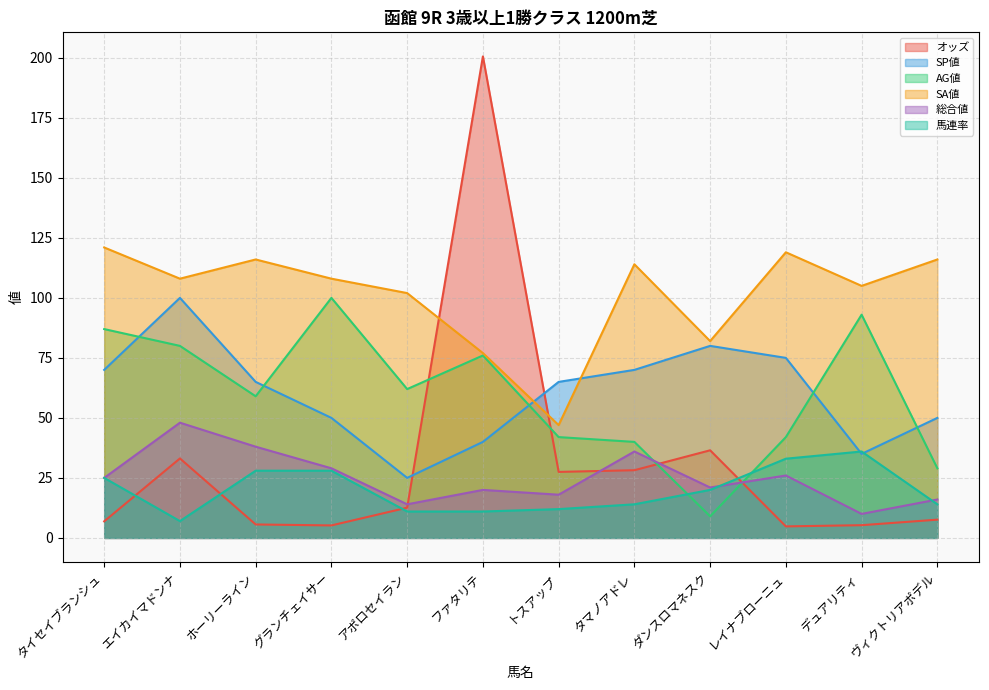

True or false: SA値 has a value of 115.3 at ダンスロマネスク.

False